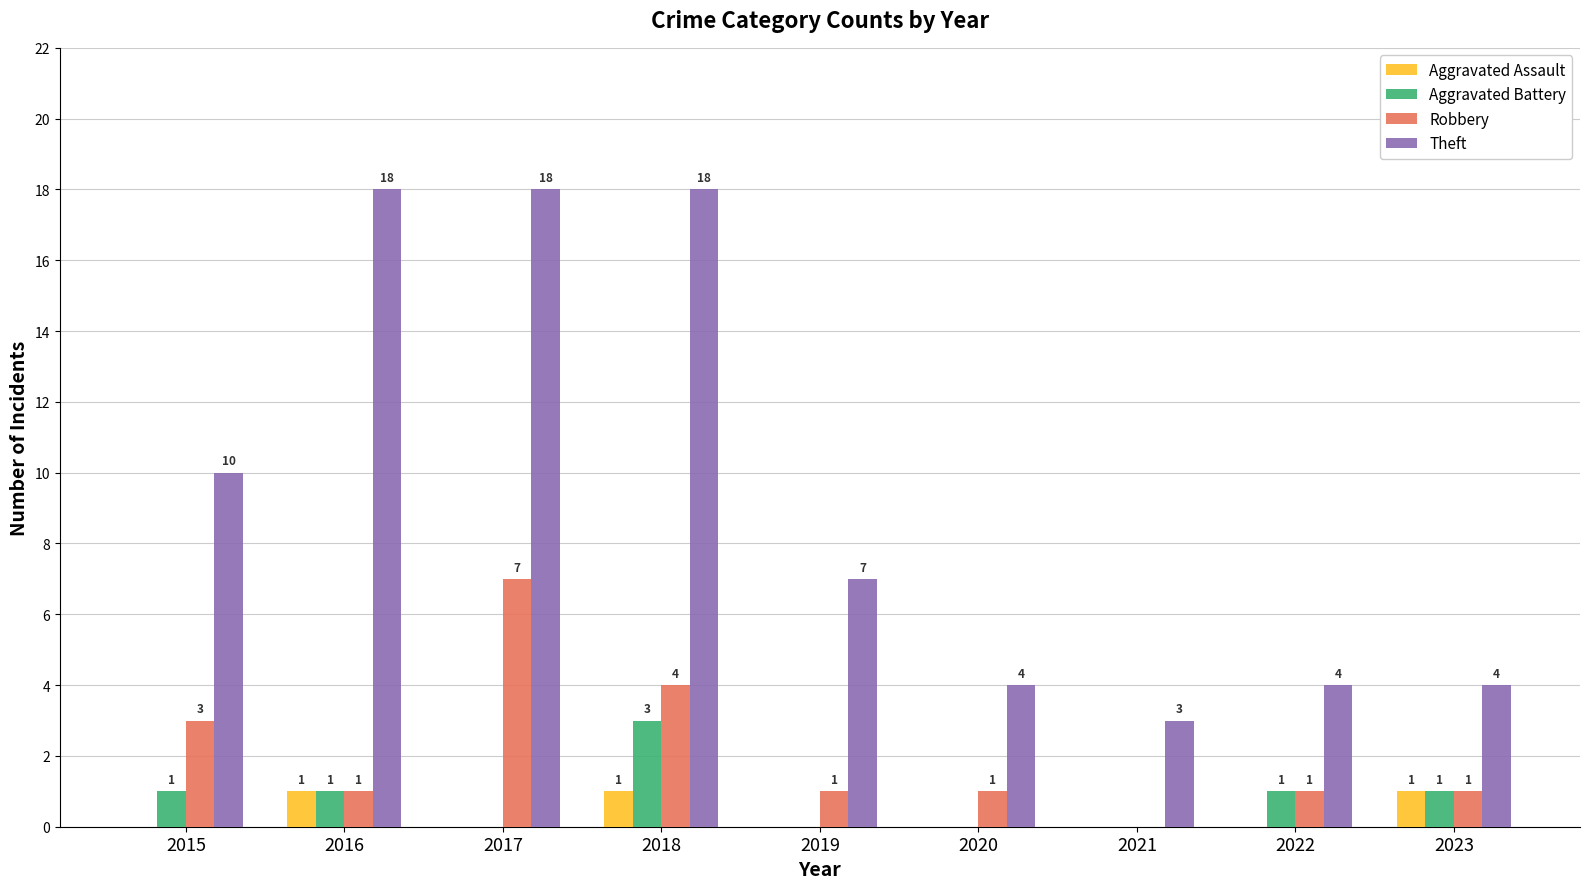

How many groups of bars are there?

9